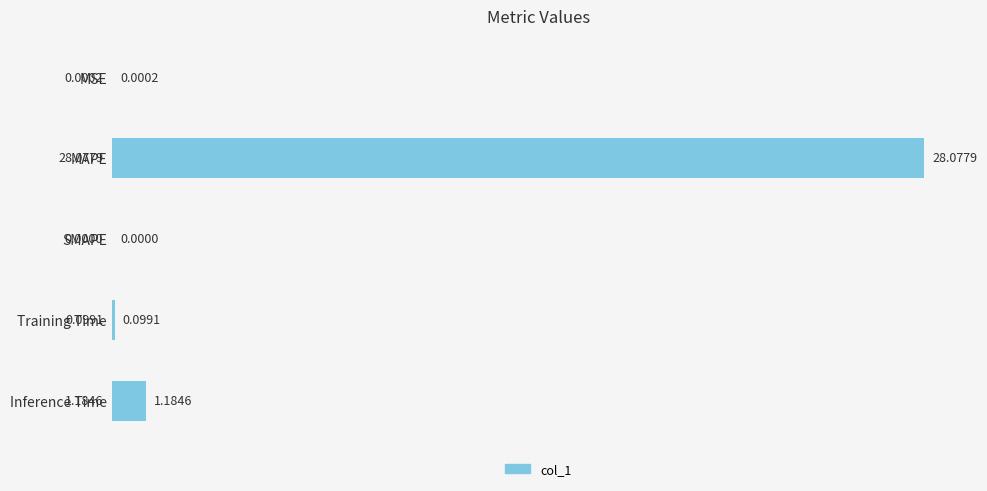

How many data points does each series have?

5